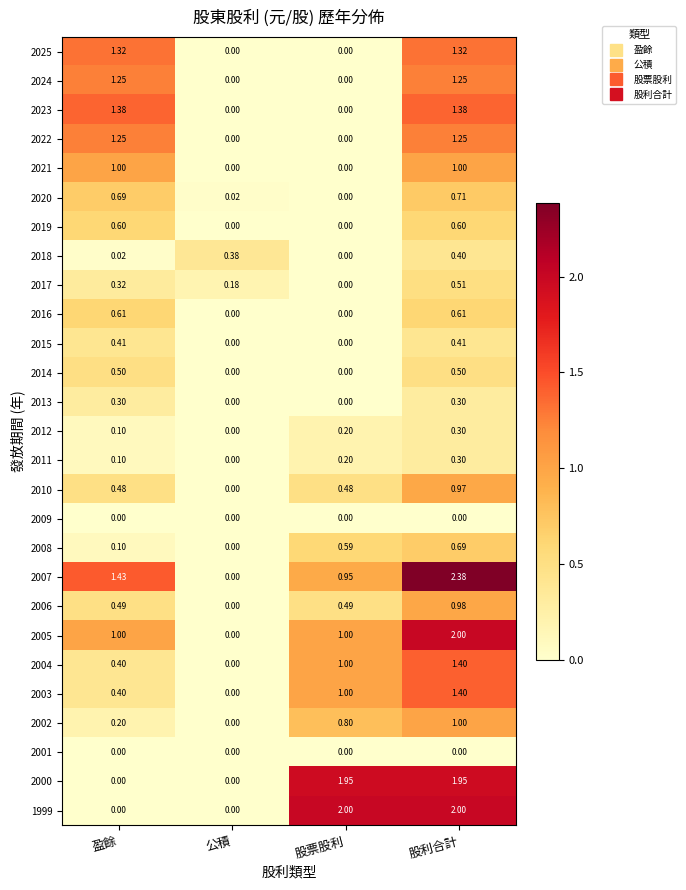

At which label does 2003 reach its peak?

股利合計